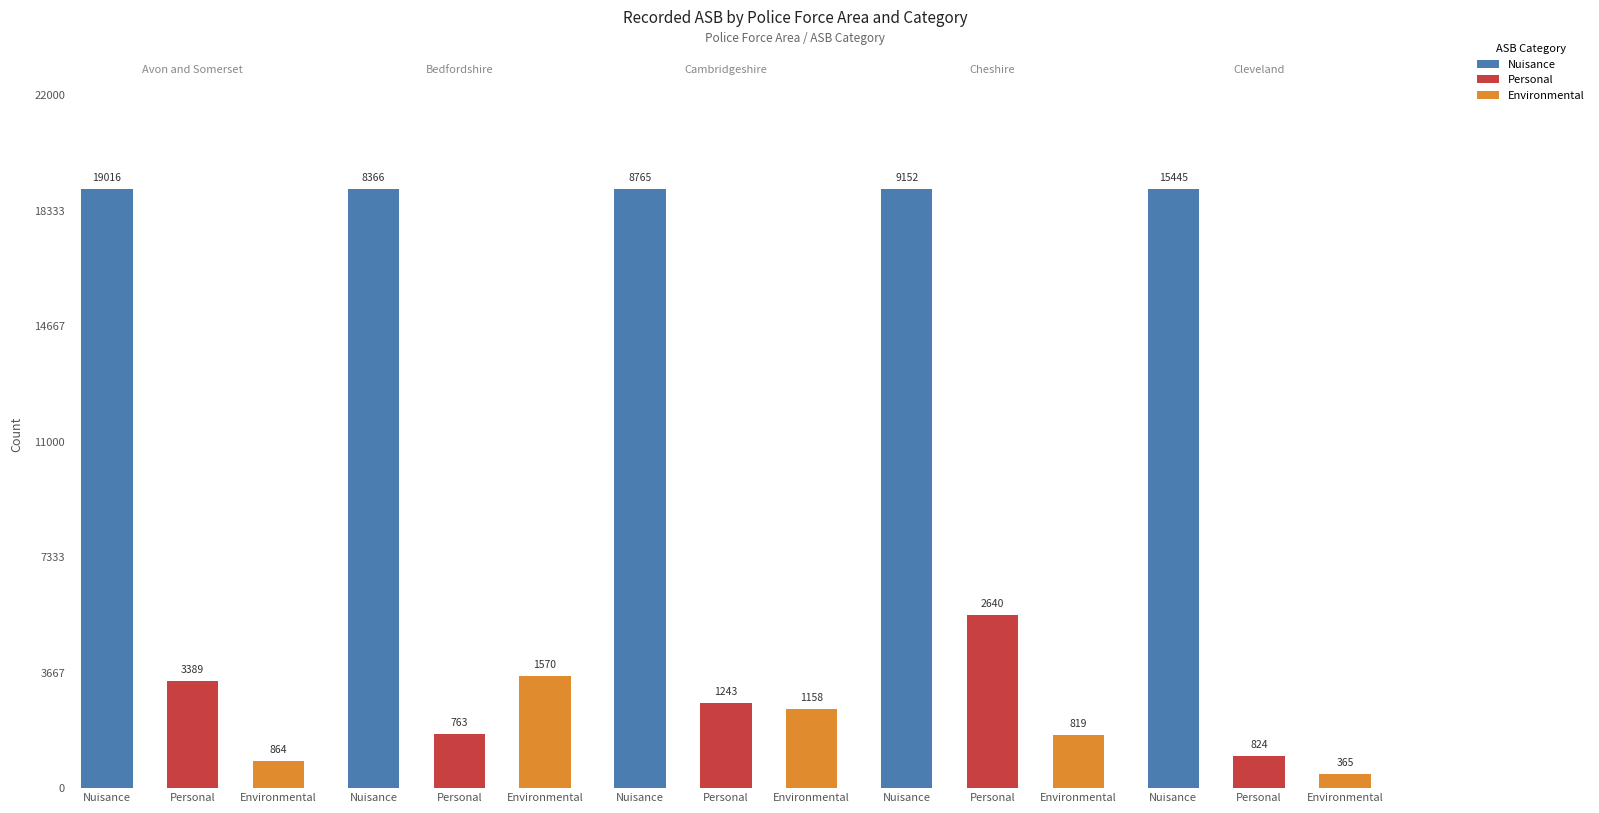

How many data points does each series have?

5